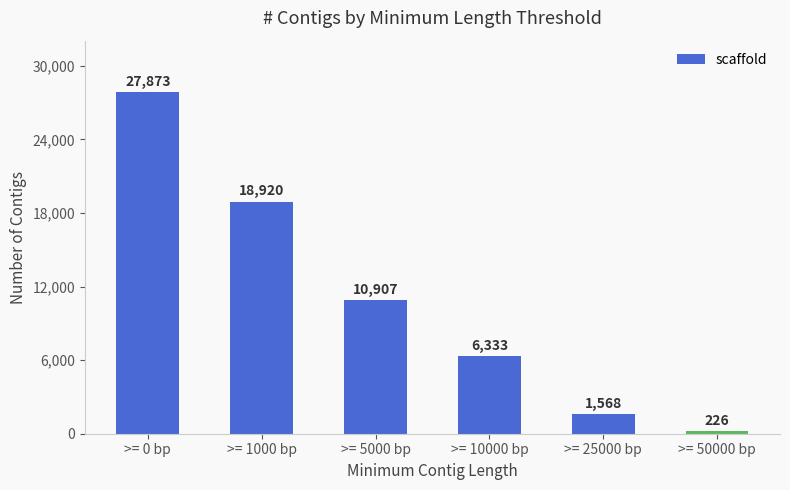

What is the greatest value displayed?

27873